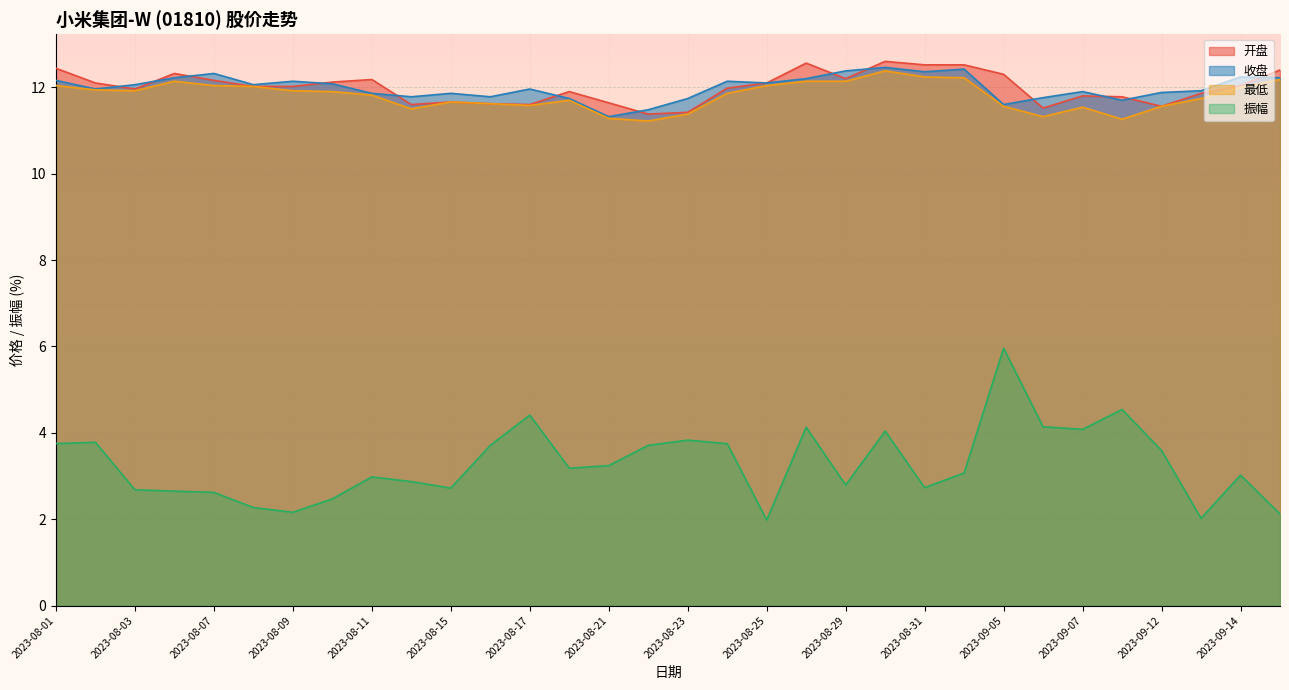

What is the sum of the 开盘 values at 2023-09-04 and 2023-08-04?

24.8